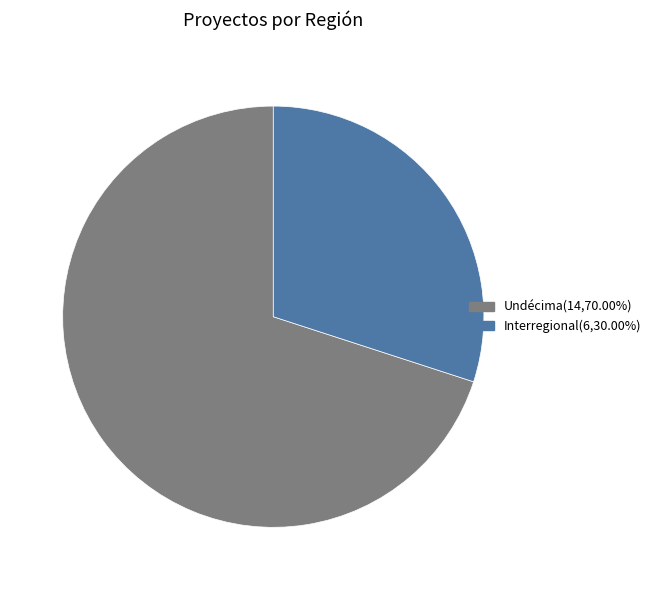

How many segments does this pie chart have?

2